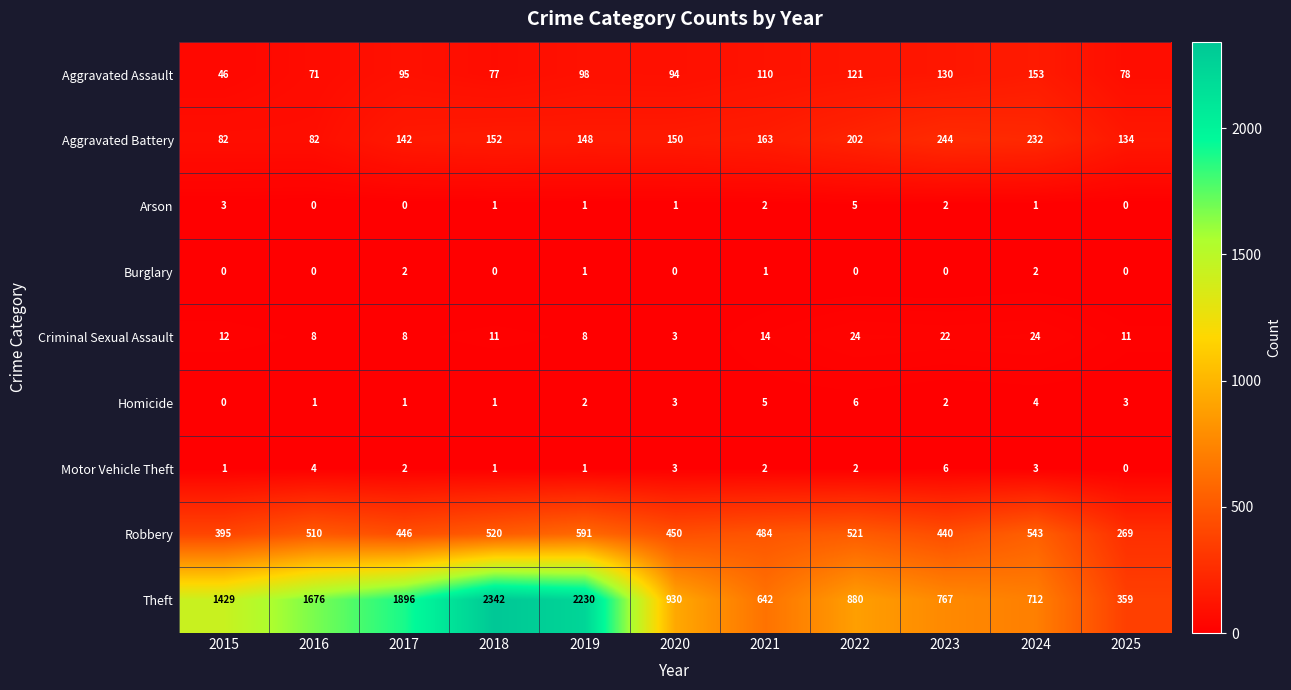

True or false: Robbery has a value of 395 at 2015.

True